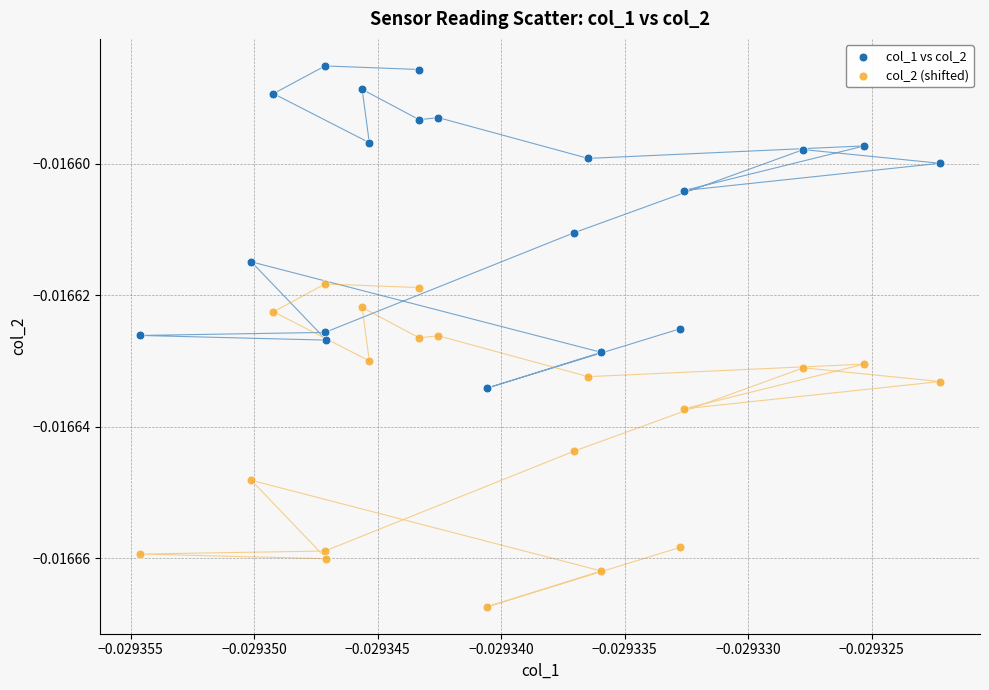

Which series reaches the maximum Y coordinate?

col_1 vs col_2